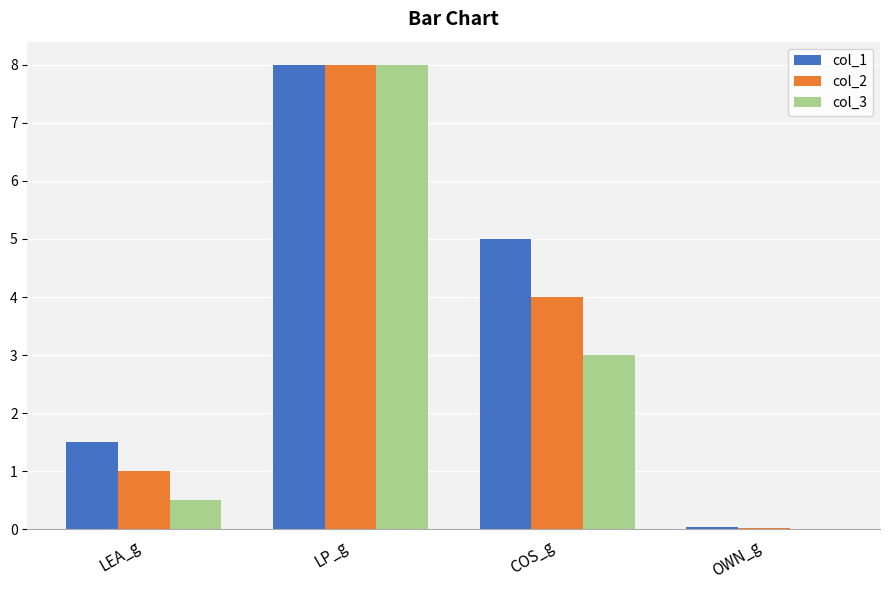

How many distinct data groups are displayed?

3